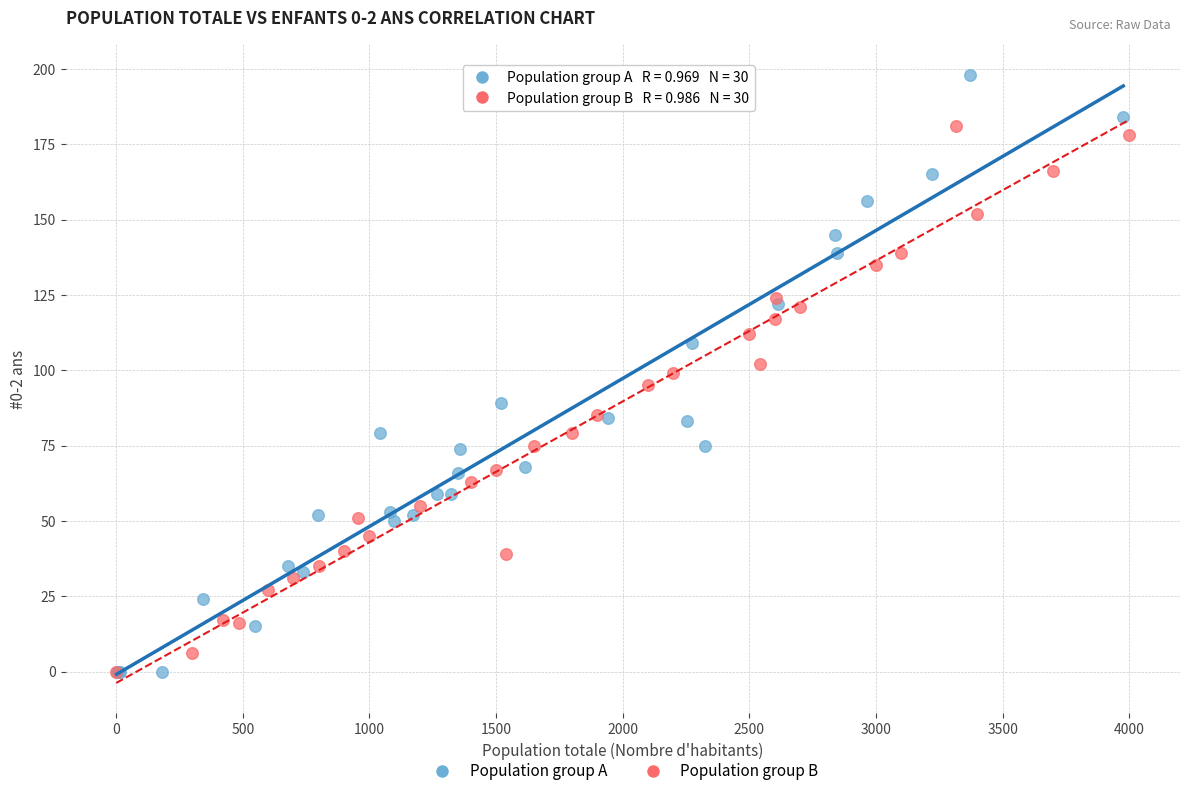

What are all the series names shown in the legend?

Population group A, Population group B